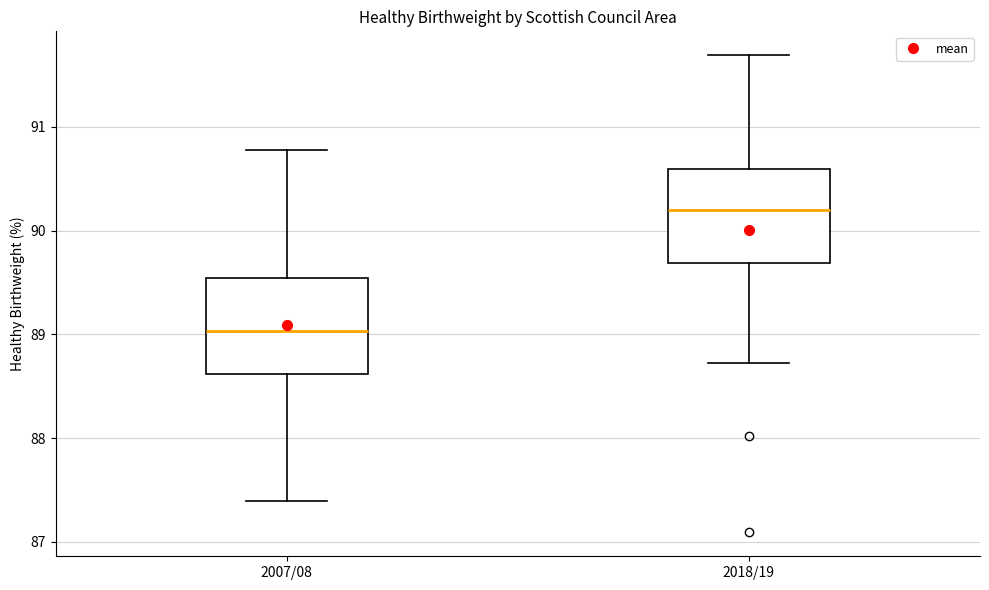

Which box has the lowest median line?

2007/08